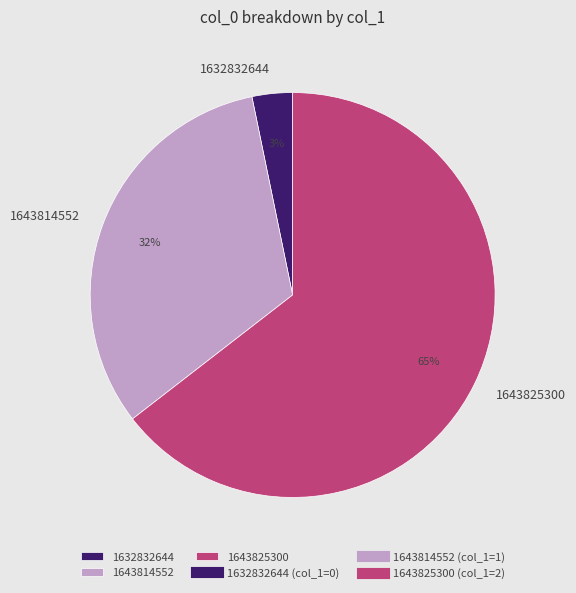

To the nearest percent, what is the difference between the 1643814552 and 1632832644 slice percentages?

29%